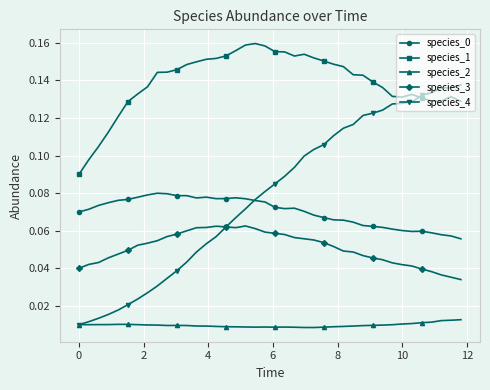

True or false: species_2 has more than 1 points higher than both neighbors.

True